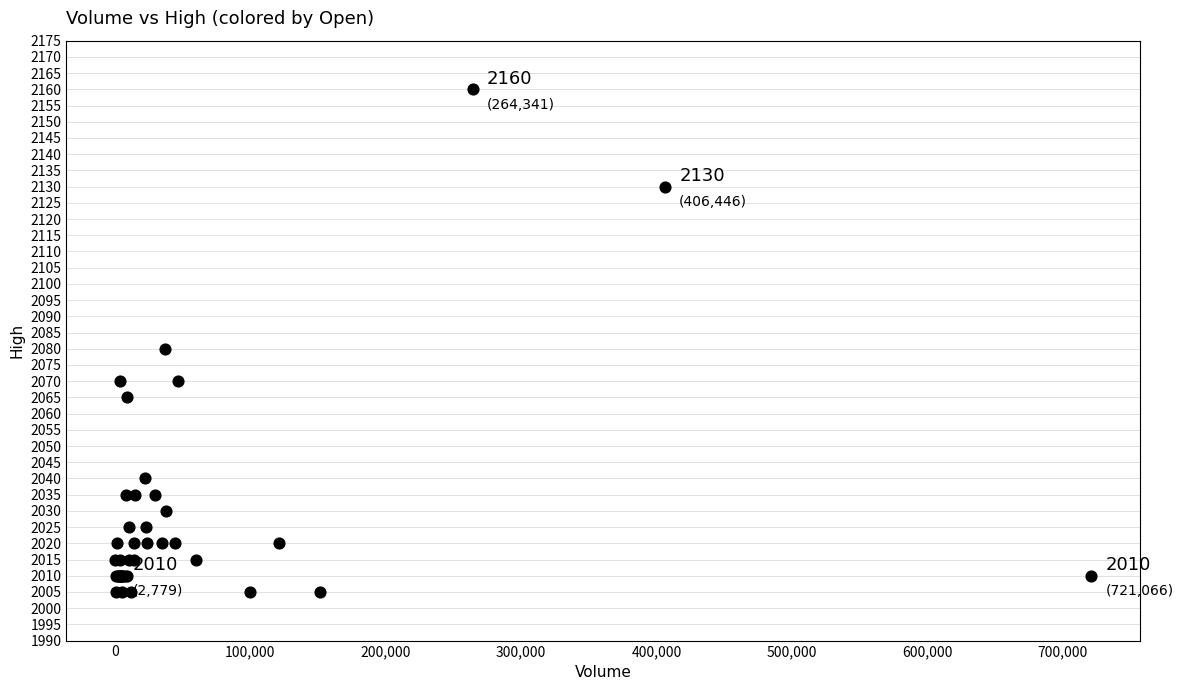

What Y value in the scatter plot is closest to 2082?

2080